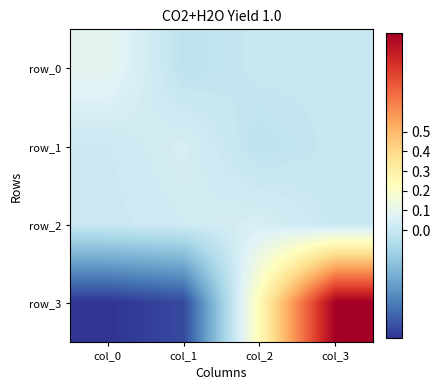

How many data points in row_1 are less than 0?

1